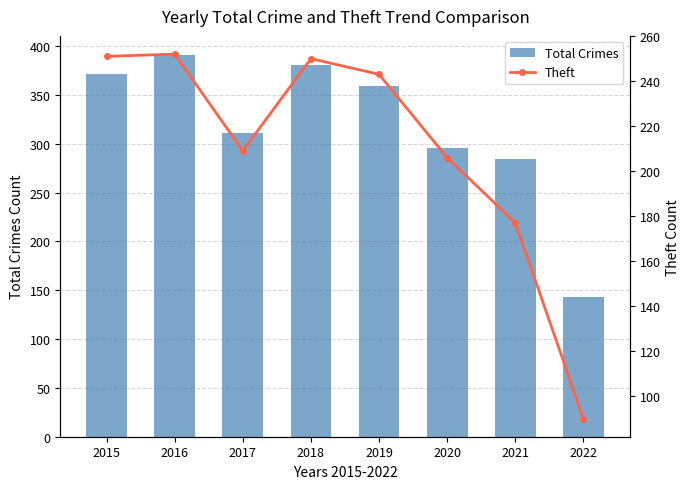

Rank the categories by Theft value from lowest to highest.

2022, 2021, 2020, 2017, 2019, 2018, 2015, 2016